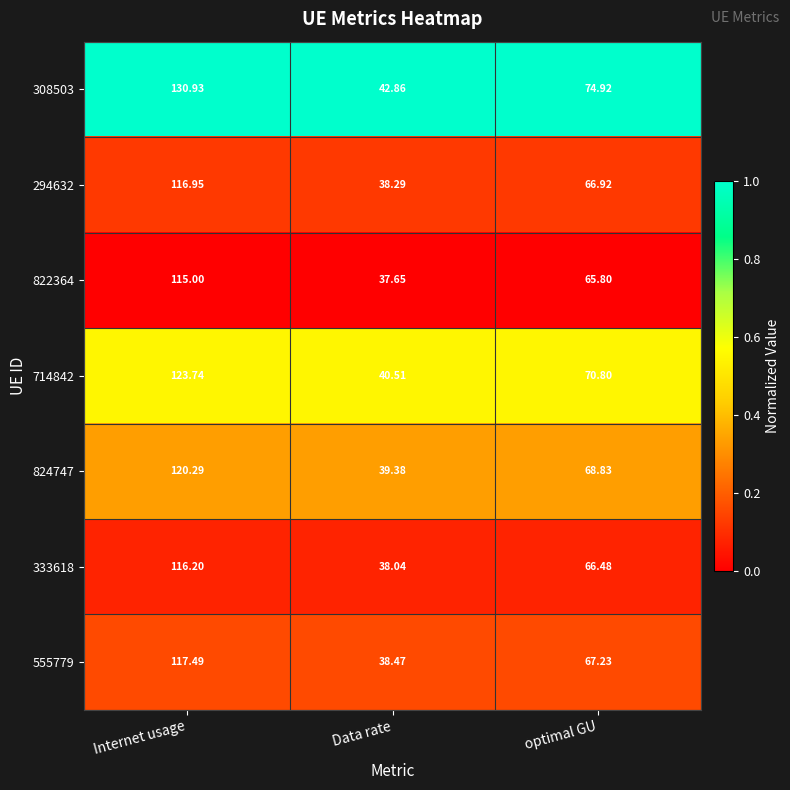

Rank the series by their maximum value, from highest to lowest.

308503, 714842, 824747, 555779, 294632, 333618, 822364